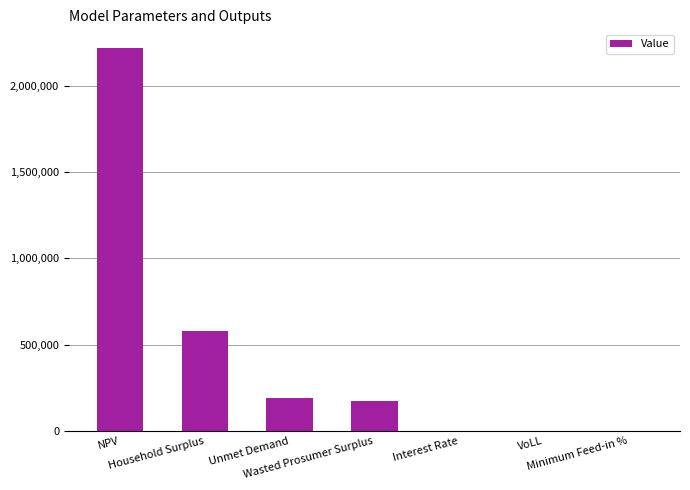

Is it true that the value at NPV is 3180497.4?

False